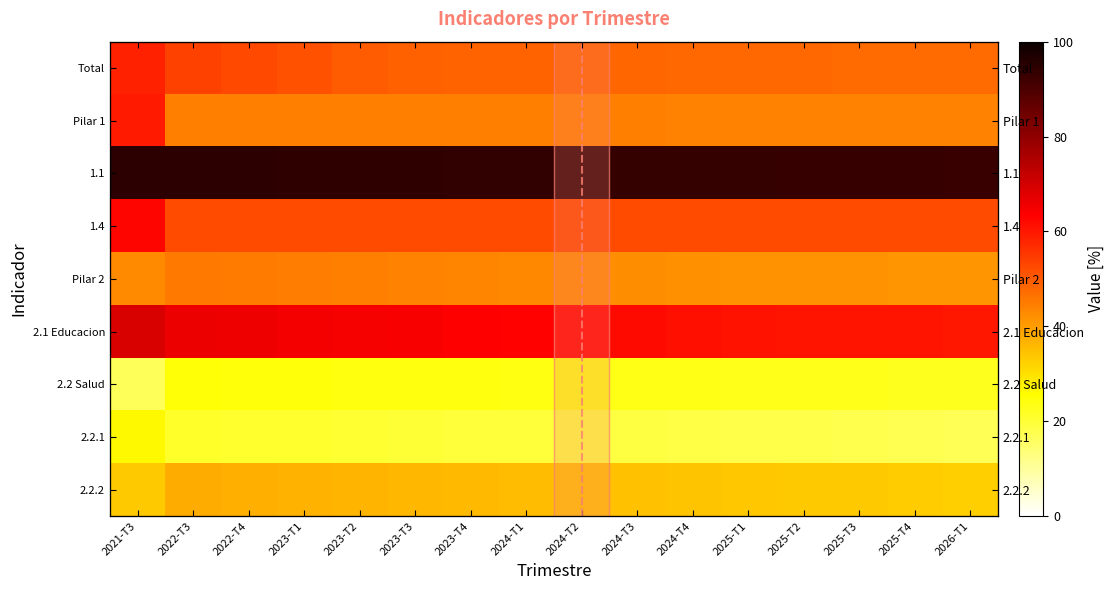

Which category has the lowest value in the Total series?

2026-T1